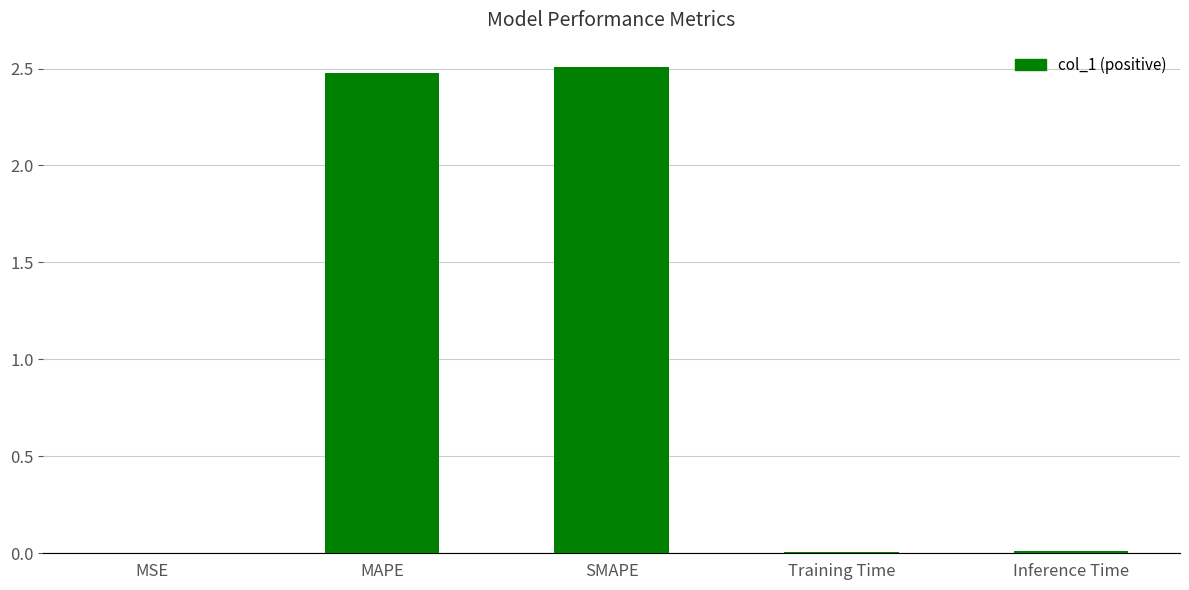

What is the greatest value displayed?

2.5